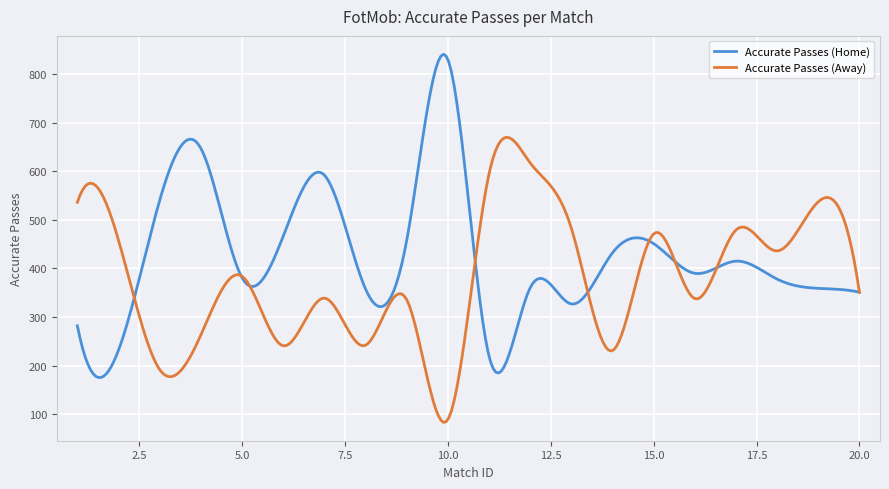

Rank the series by their maximum value, from highest to lowest.

Accurate Passes (Home), Accurate Passes (Away)